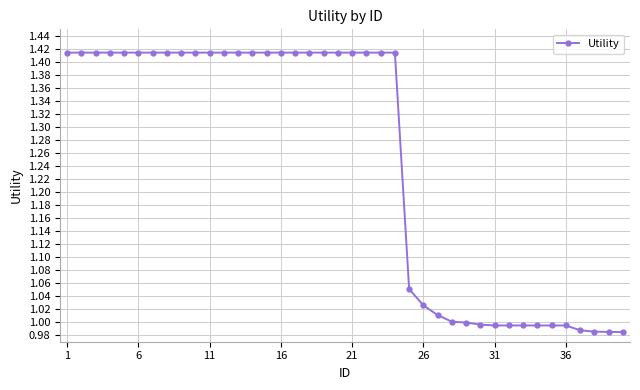

What is the difference between the second highest and minimum values?

0.4